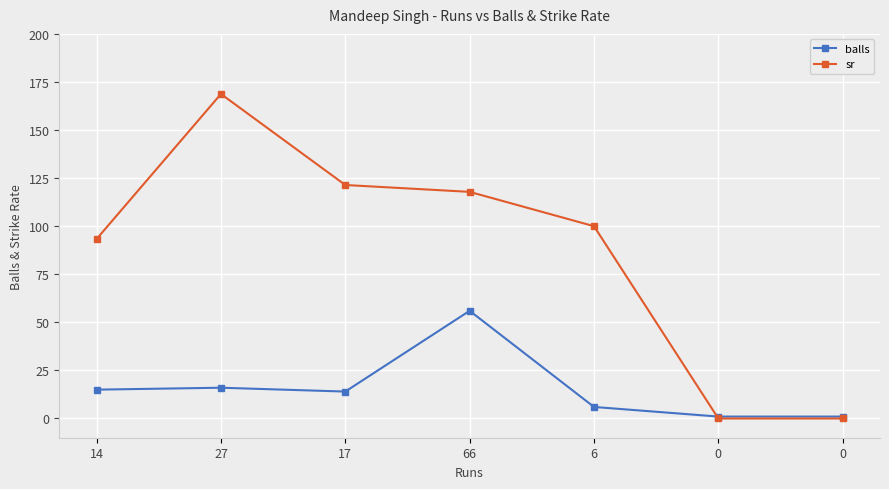

Where do sr and balls first cross each other?

6 and 0